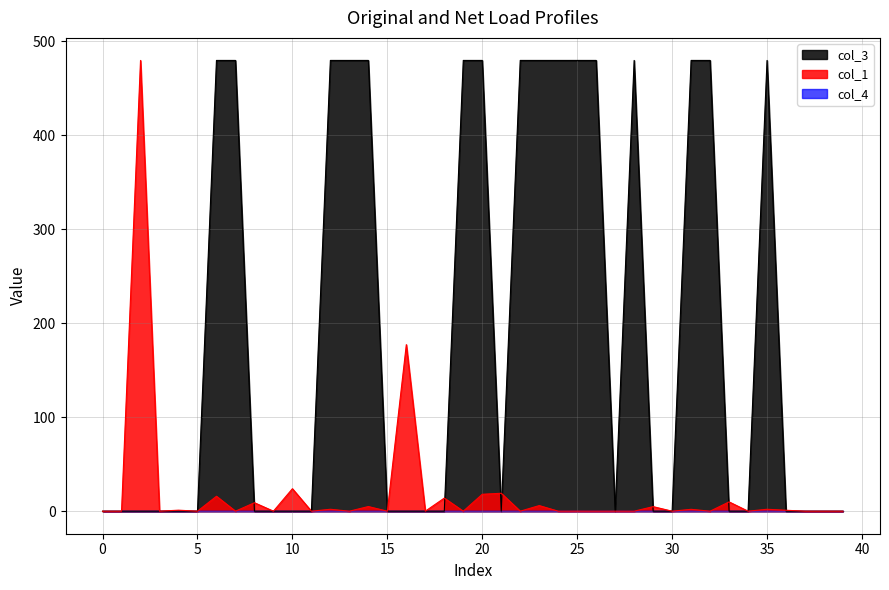

Which series has the widest spread of values?

col_3